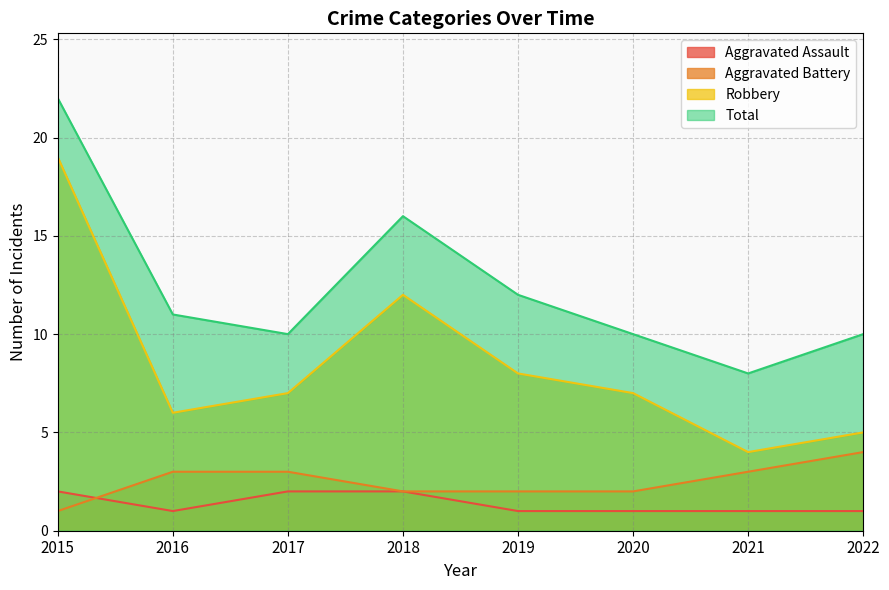

What is the value of the Aggravated Assault point at the 7th from the left?

1